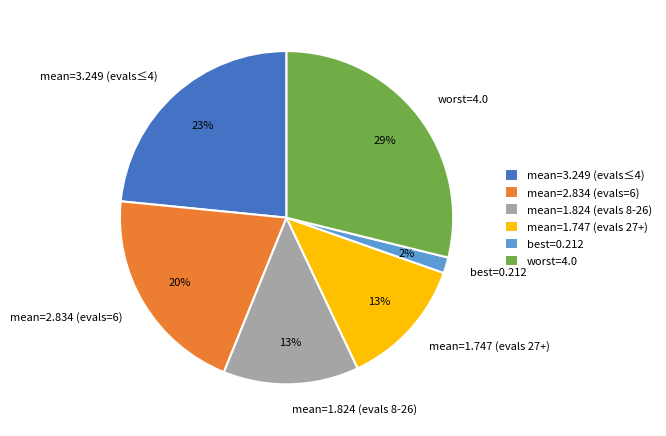

Which has a higher value, mean=2.834 (evals=6) or mean=1.747 (evals 27+)?

mean=2.834 (evals=6)